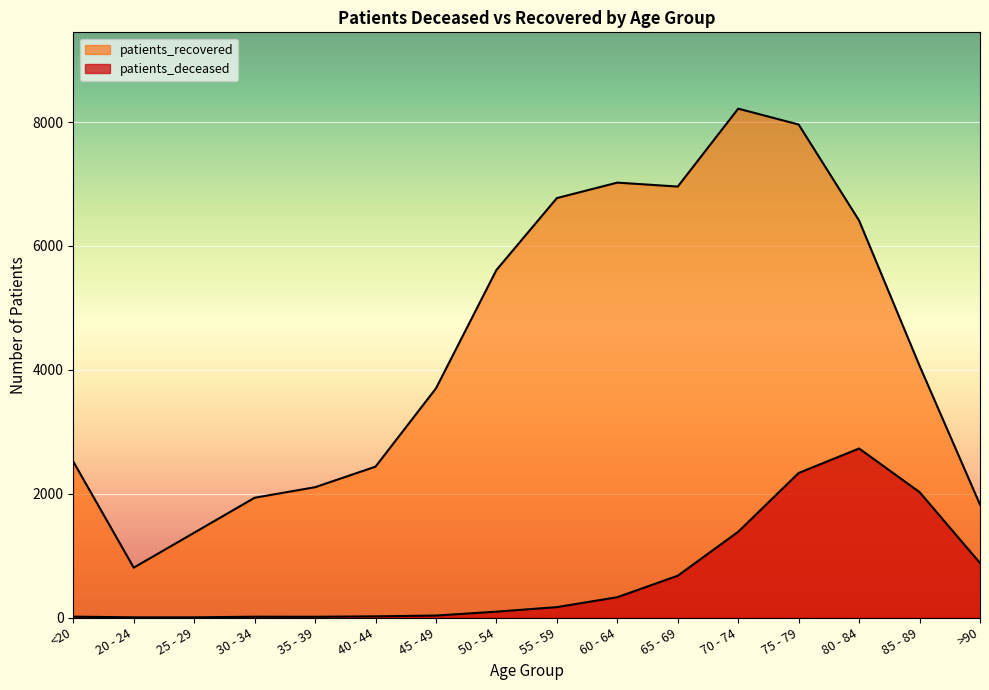

Where is the first local maximum for patients_deceased?

30 - 34